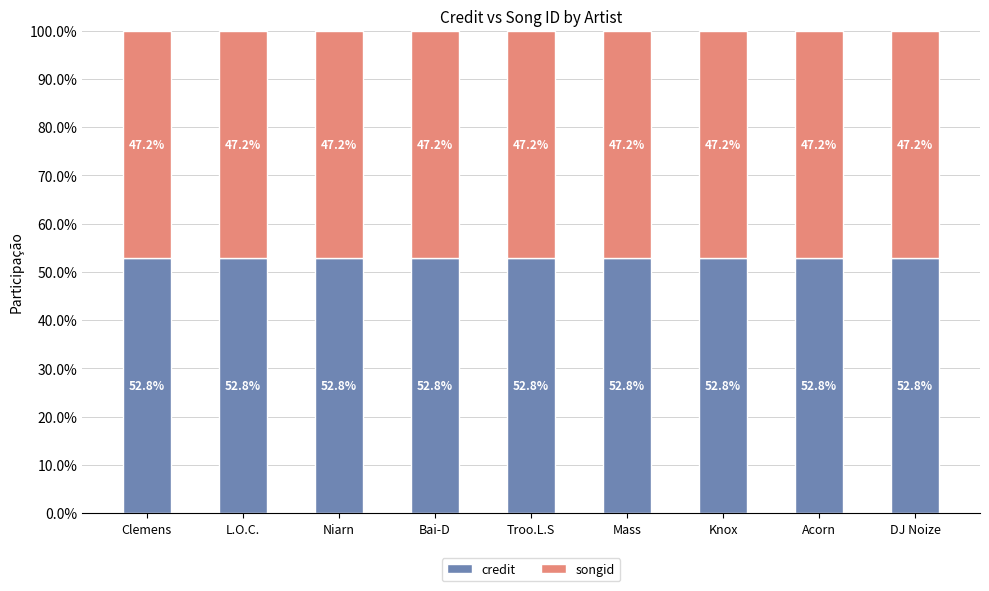

Count the number of categories in the chart.

9